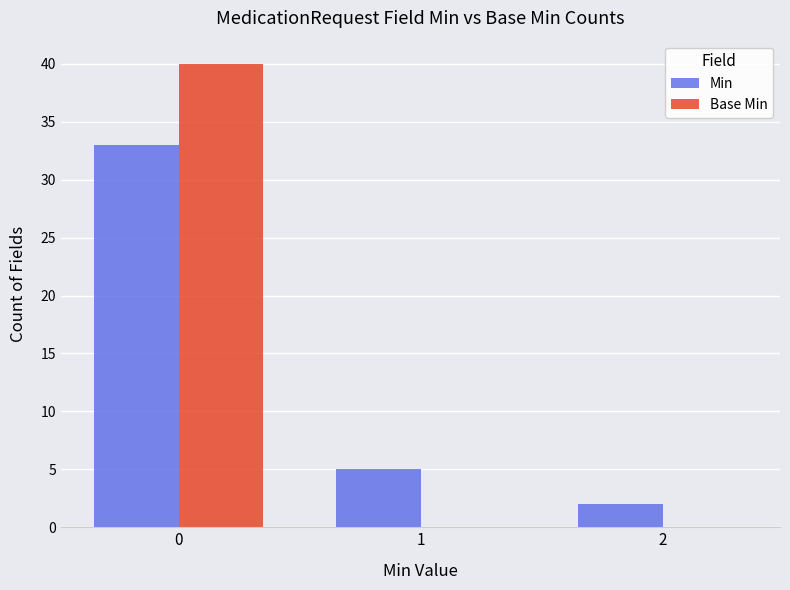

Is it true that Min equals 1 at 1?

False